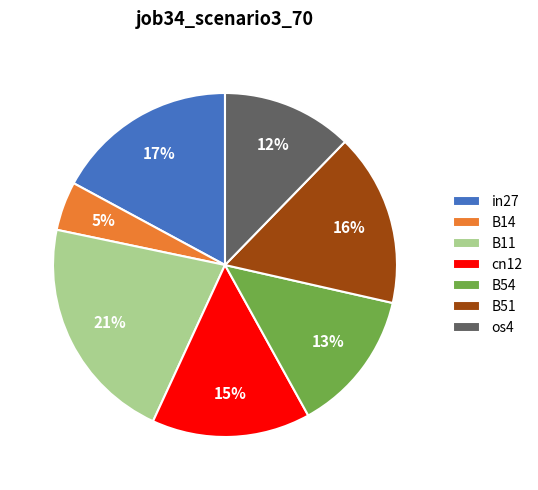

Is it true that B51 is 21% of the pie?

False